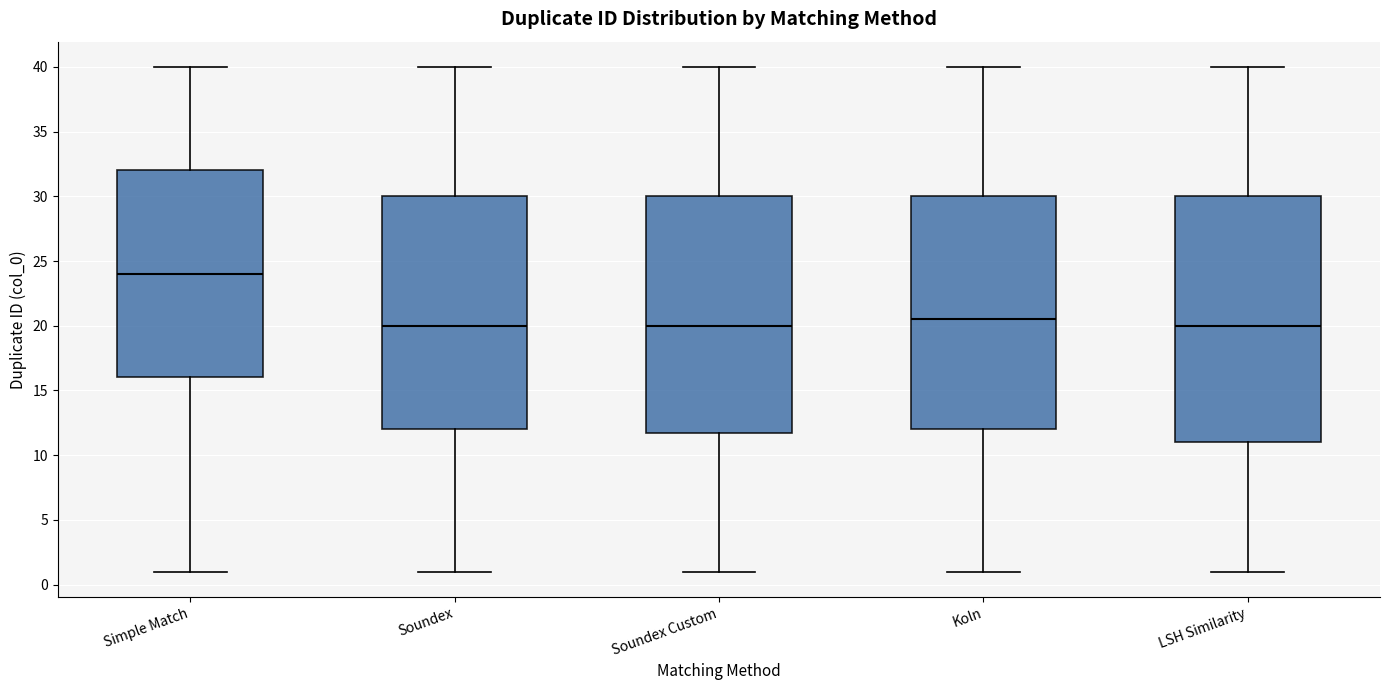

Reading left to right, read every box against the y-axis: the position of its median line, the range the box covers, and the ends of its whiskers. The values are not printed on the chart, so give them approximately, as read against the axis.

Simple Match: median 24.0, box 16.0 to 32.0, whiskers 1.0 to 40.0
Soundex: median 20.0, box 12.0 to 30.0, whiskers 1.0 to 40.0
Soundex Custom: median 20.0, box 12.0 to 30.0, whiskers 1.0 to 40.0
Koln: median 20.5, box 12.0 to 30.0, whiskers 1.0 to 40.0
LSH Similarity: median 20.0, box 11.0 to 30.0, whiskers 1.0 to 40.0